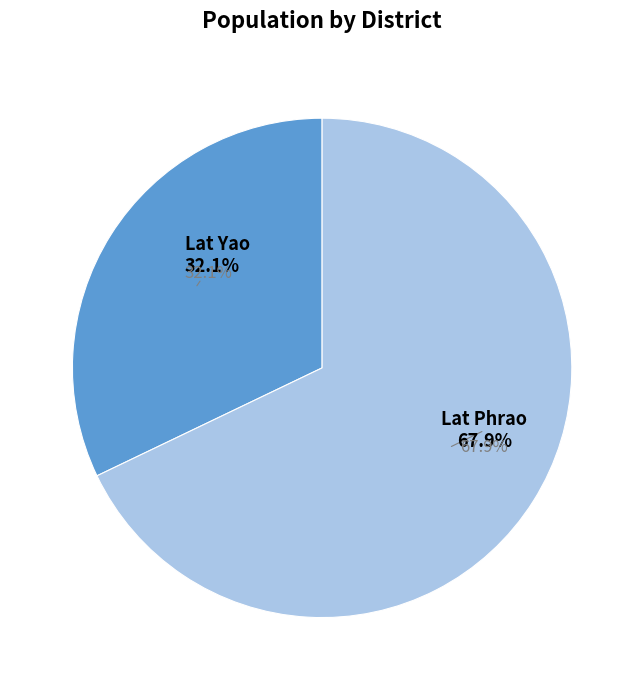

To the nearest percent, what is the average slice percentage?

50%